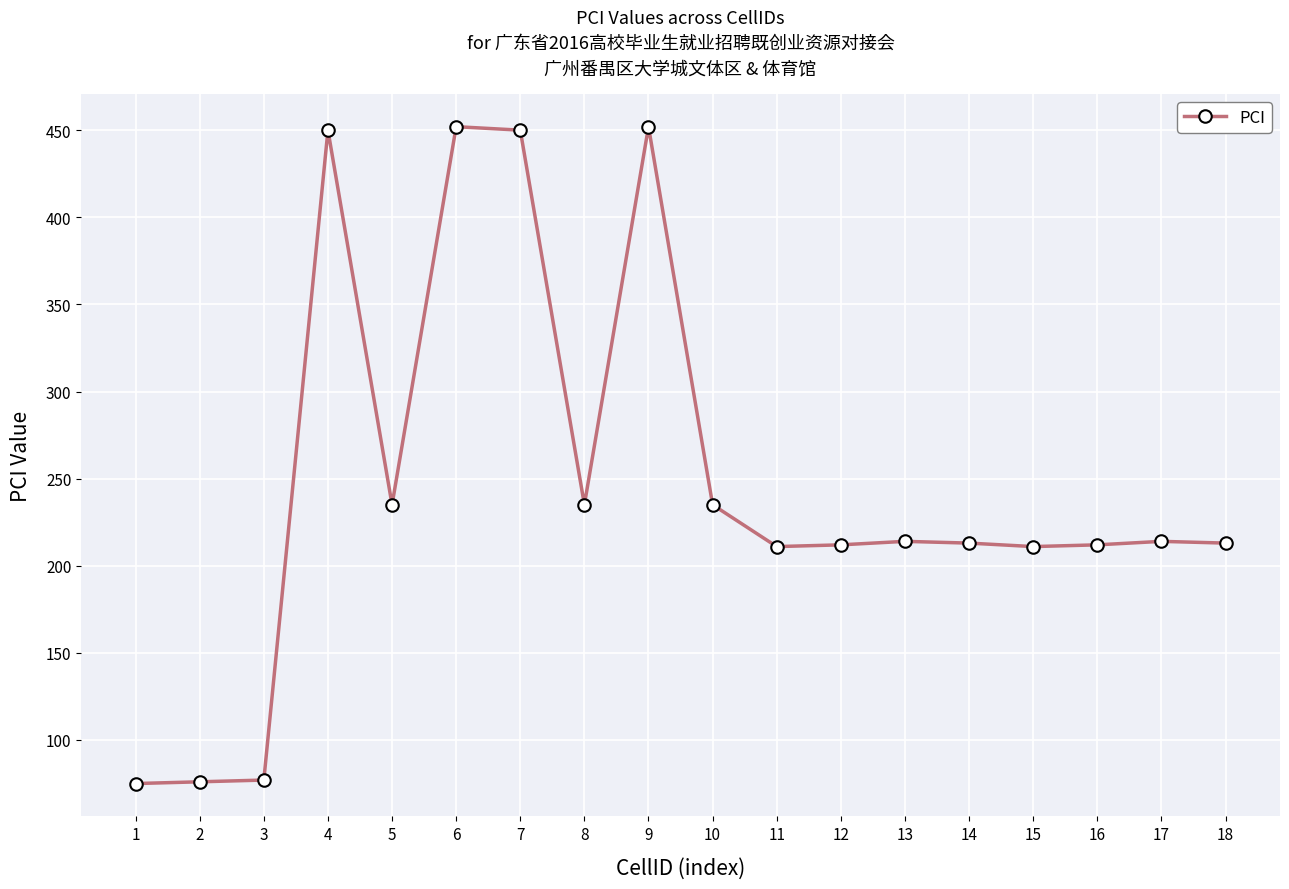

True or false: there are more than 1 points higher than both neighbors.

True